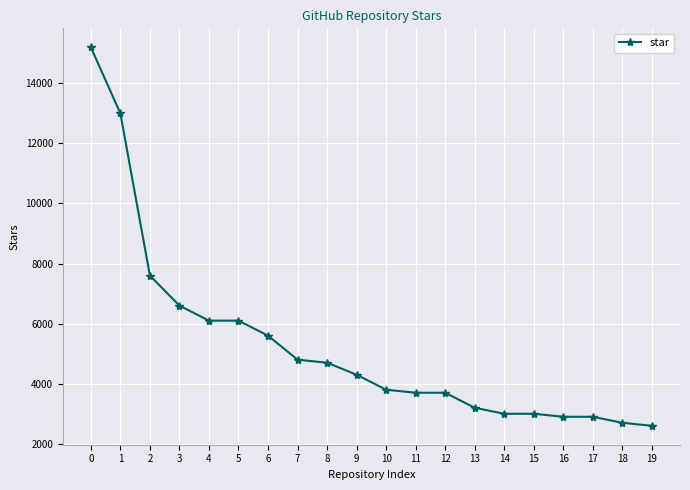

True or false: the data shows 5600 at 6.

True